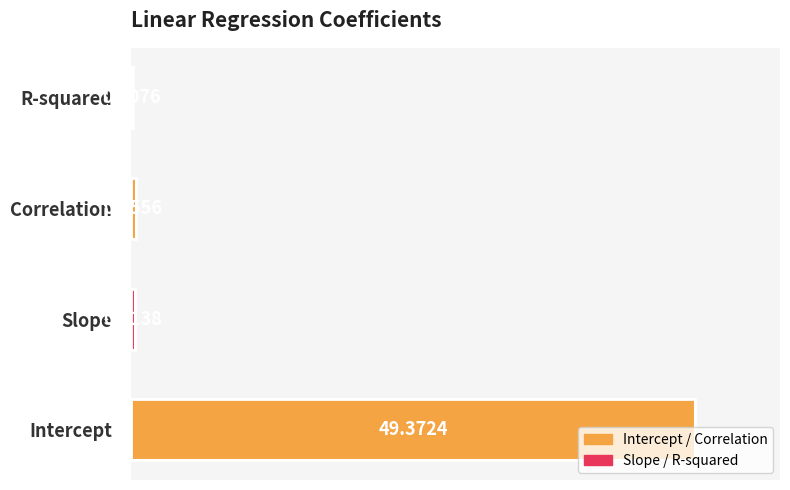

What is the change in value from Intercept to R-squared?

-49.2